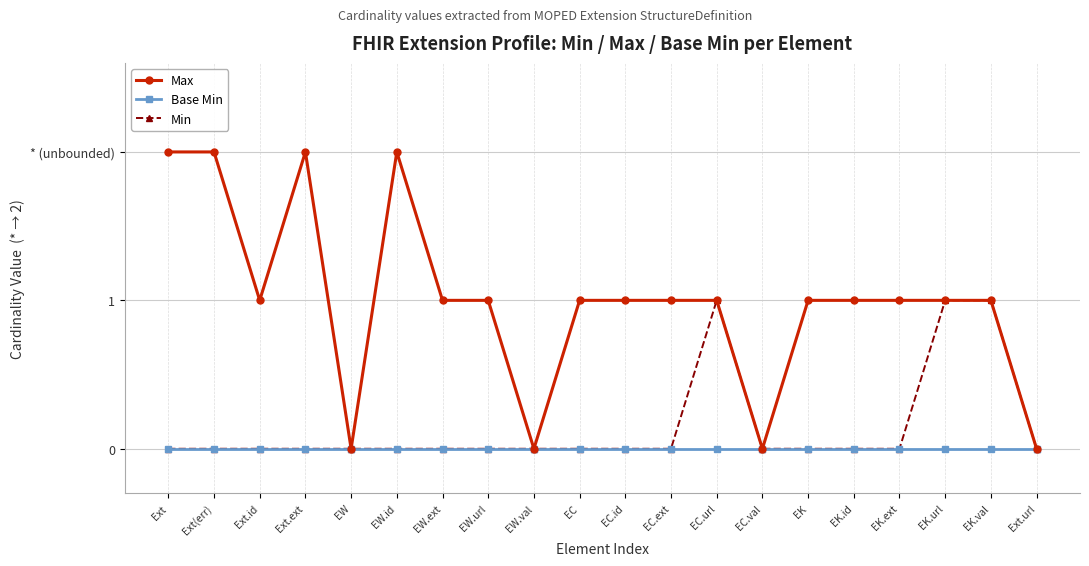

What is the difference between the maximum and minimum values in the Min series?

1